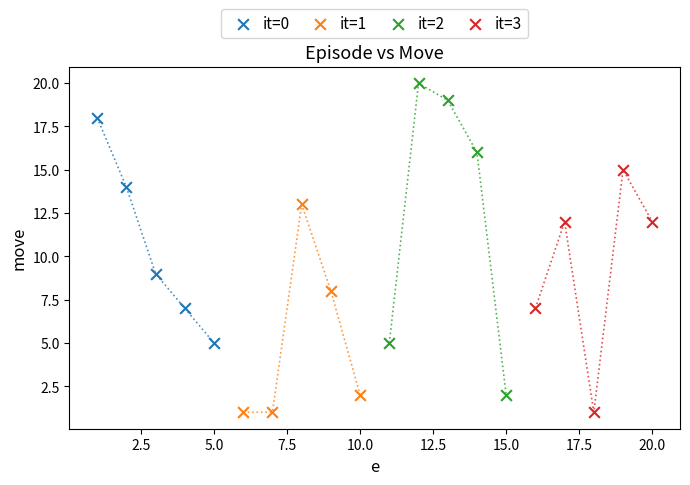

Which series contains the highest Y value?

it=2